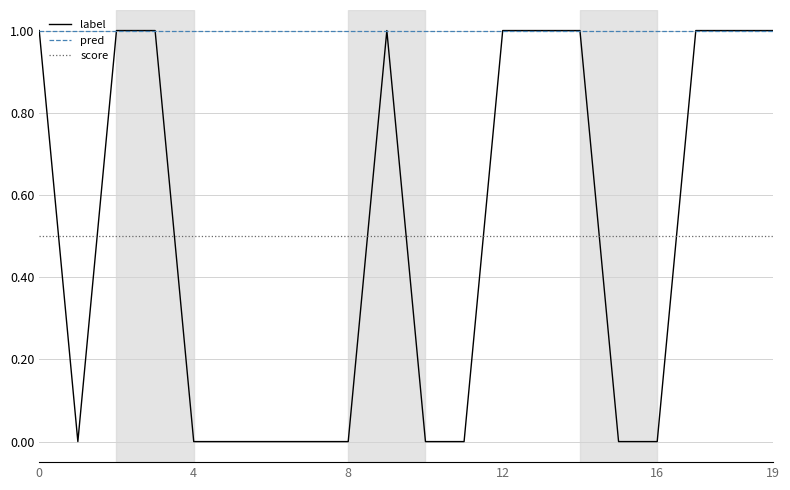

Which series has the largest total across all categories?

pred